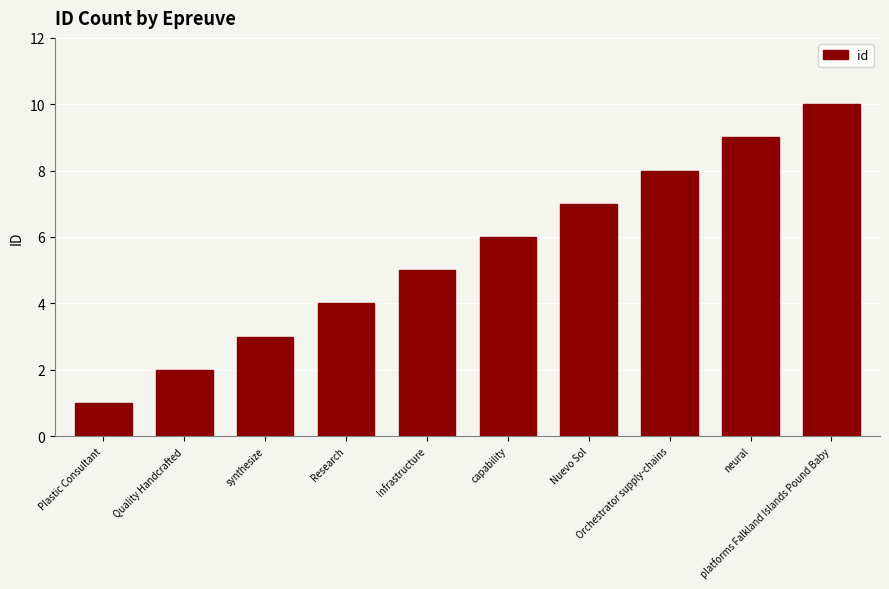

What is the difference between the second highest and second lowest values?

7